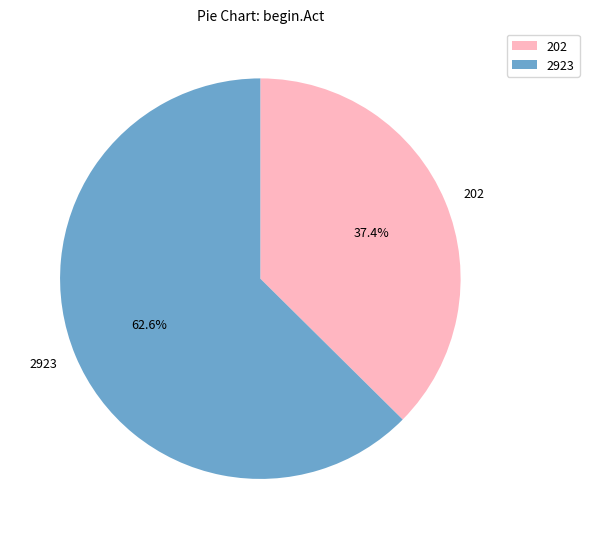

The 202 slice represents 48% of the pie. True or false?

False